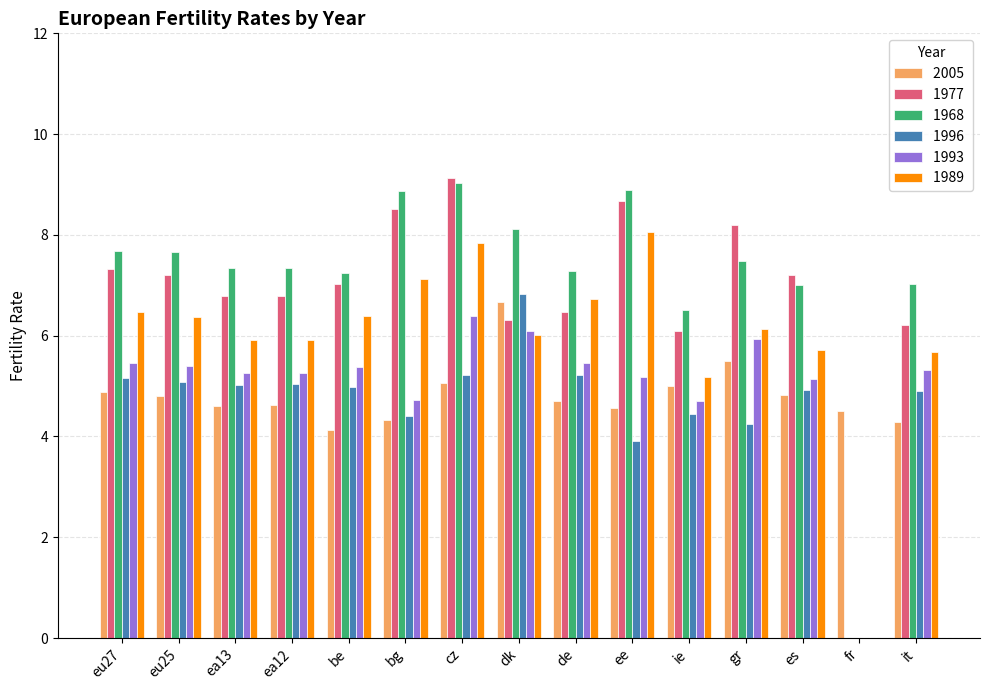

Which category has the highest value across all series?

cz